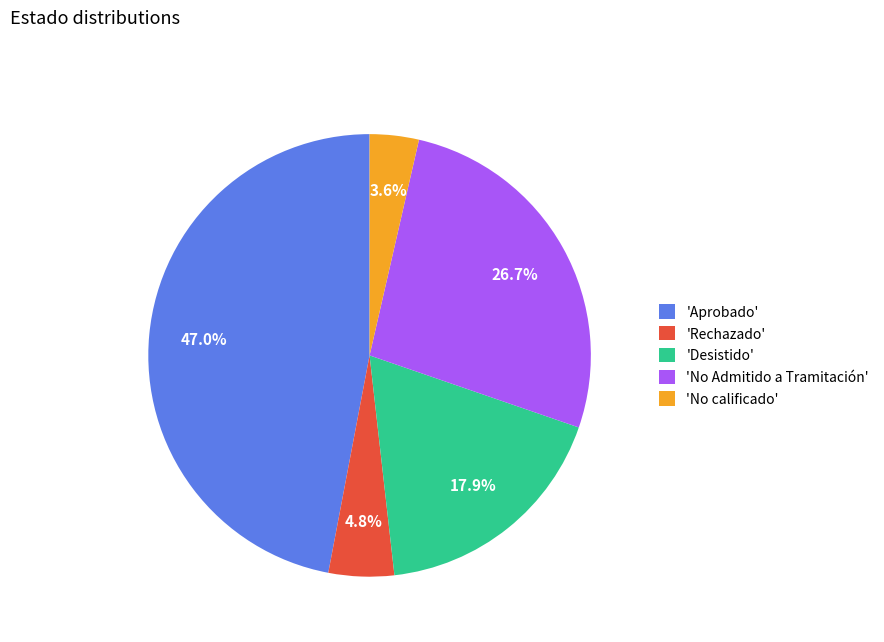

What is the smallest slice in the pie chart?

'No calificado'